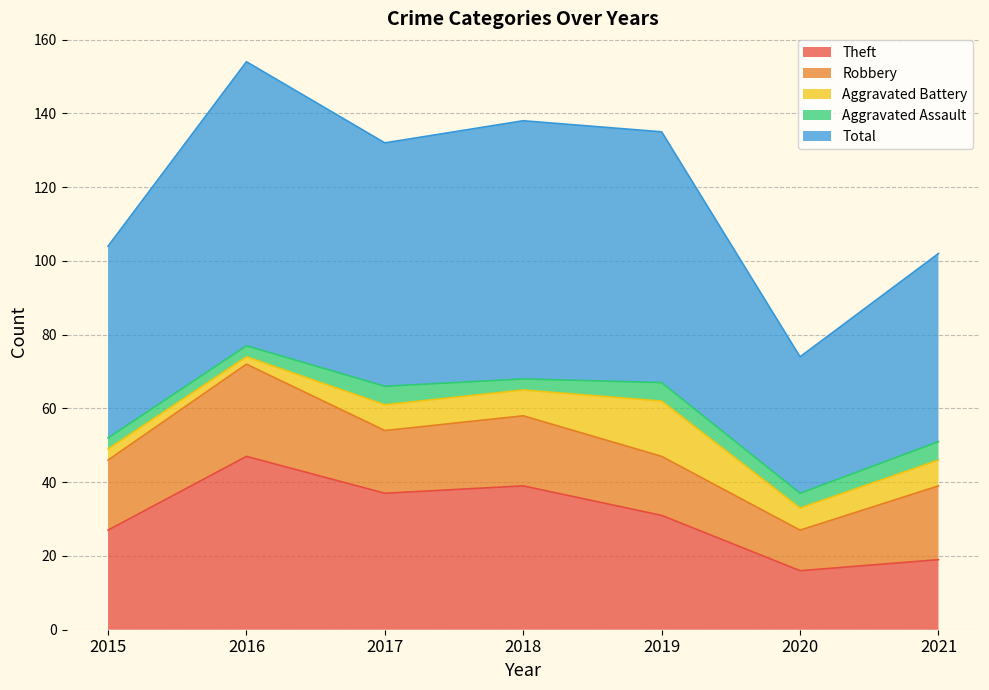

True or false: Aggravated Battery has a value of 5 at 2017.

False